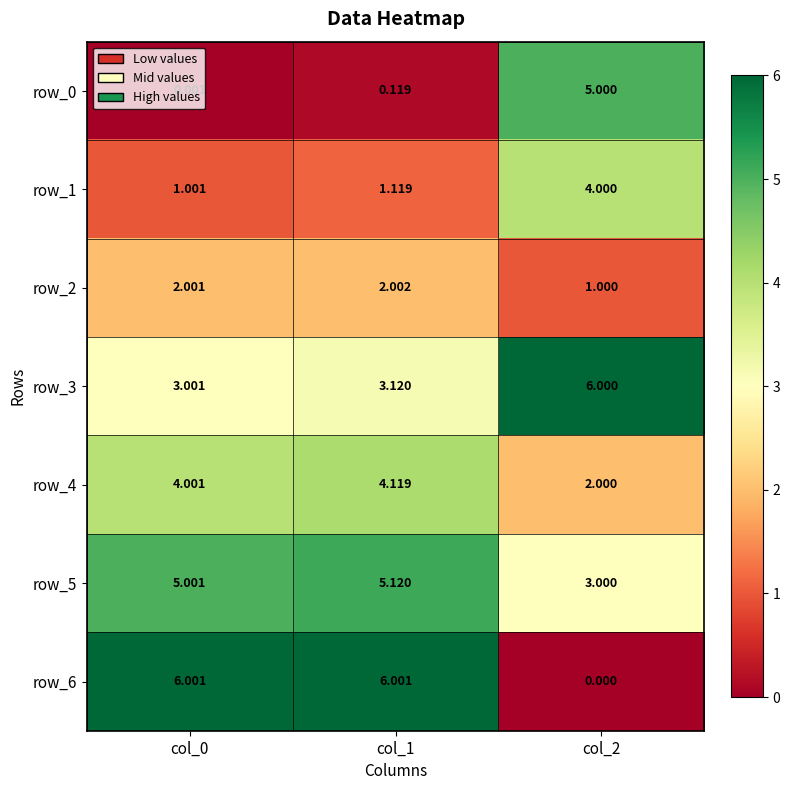

At which label is row_2 closest to 1?

col_2